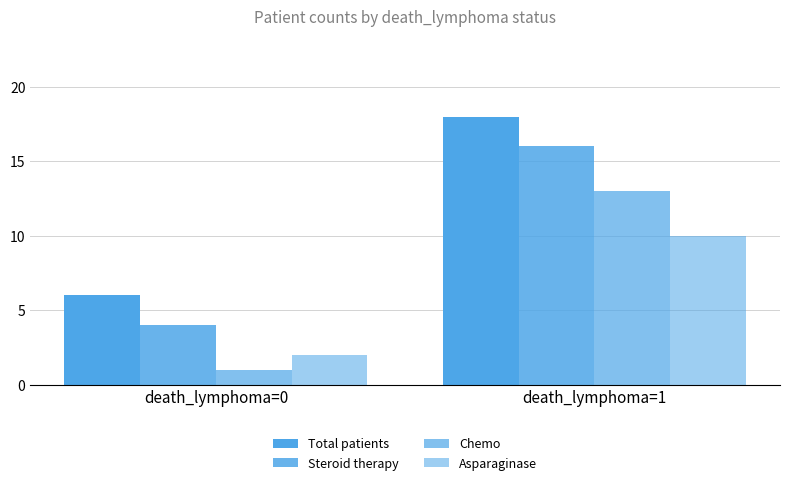

How many series are shown in this chart?

4